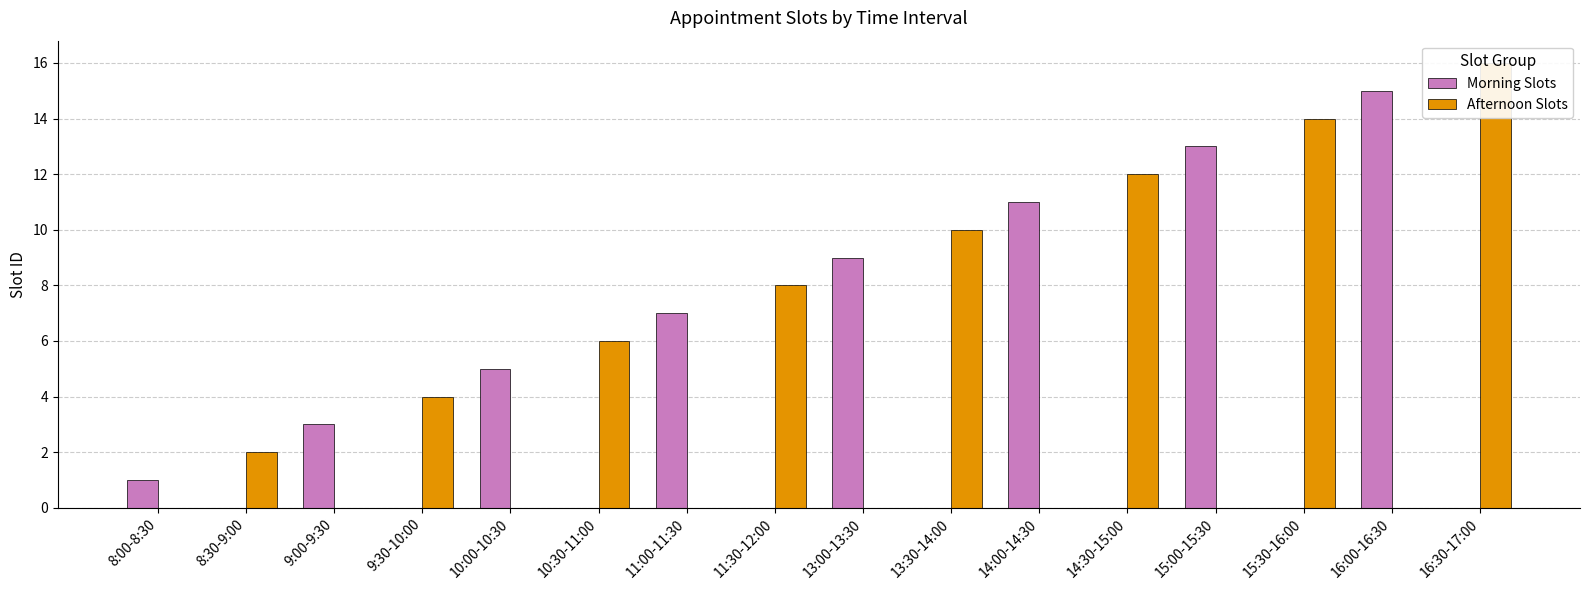

What is the difference between the Morning Slots values at 15:00-15:30 and 14:30-15:00?

13